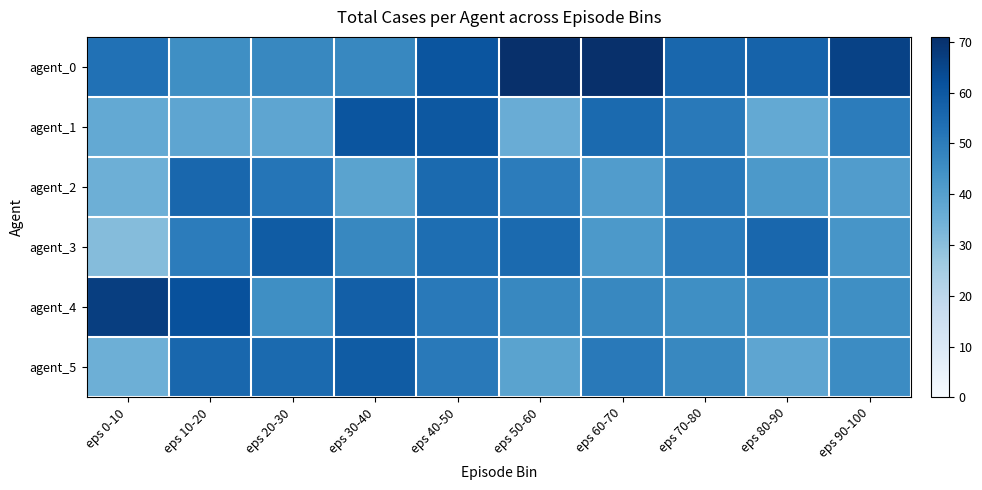

At how many categories does at least one series exceed 52?

10